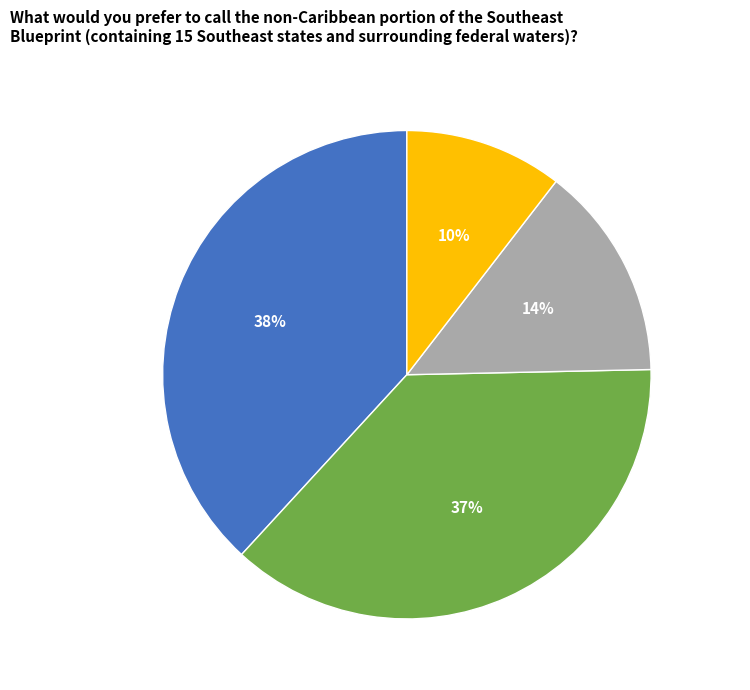

Is the sum of blues.00001 rmse and blues.00000 chroma_stft greater than half?

No